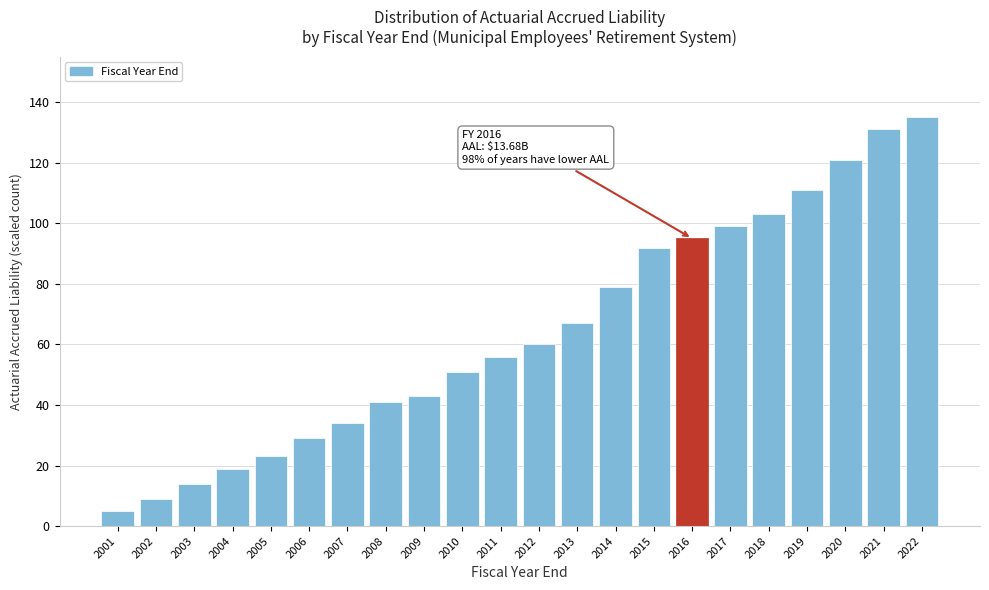

Reading left to right, what are all the values shown in this chart?

5	9	14	19	23	29	34	41	43	51	56	60	67	79	92	95	99	103	111	121	131	135